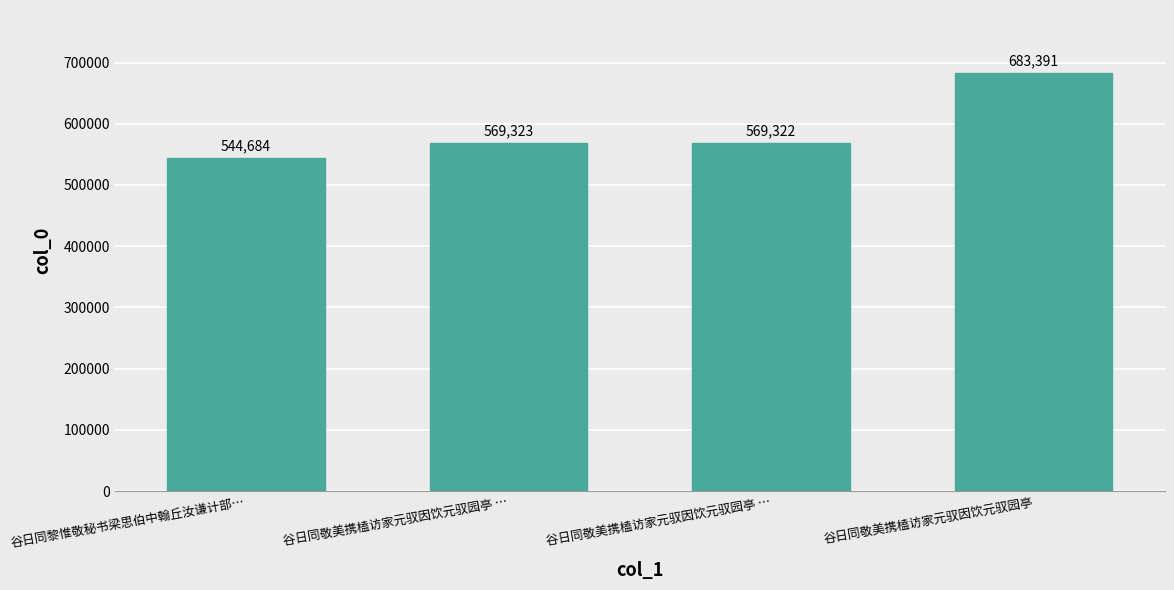

What is the average value?

591680